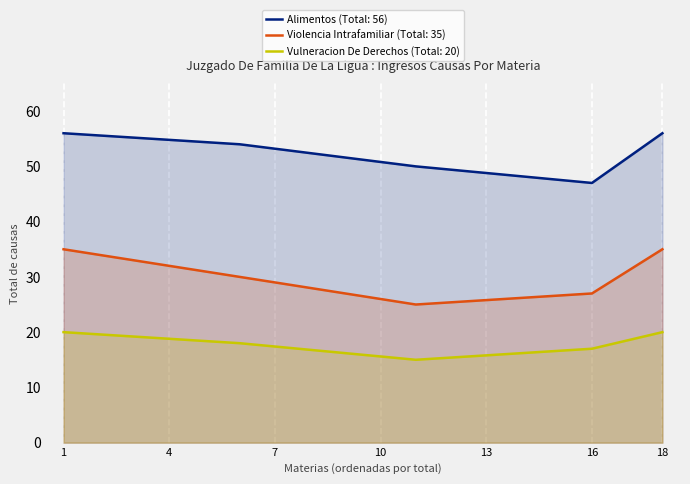

The value of Violencia Intrafamiliar (Total: 35) at 1 is 35.0. True or false?

True